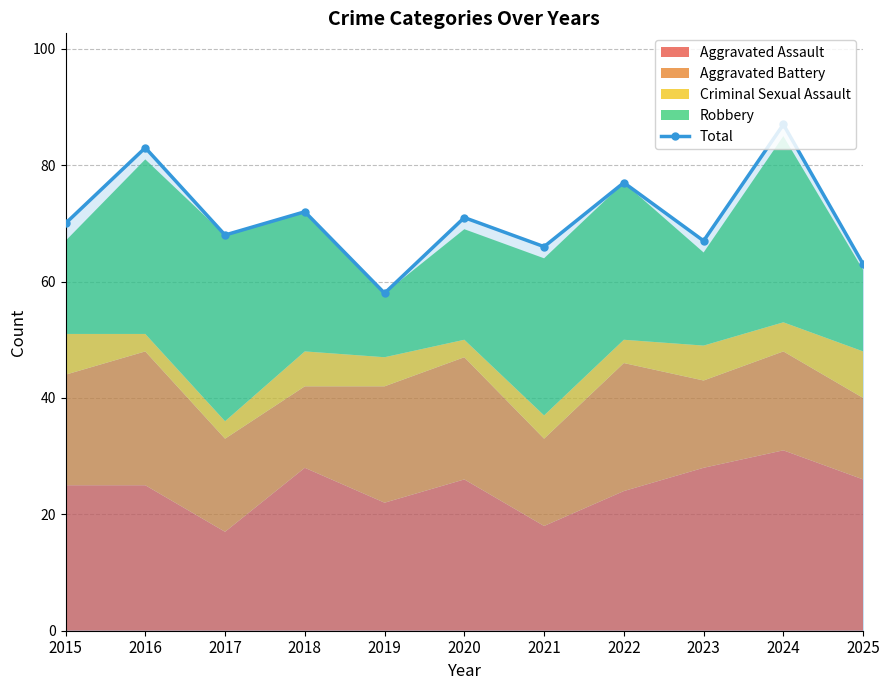

List the labels in order of value, smallest first.

2019, 2025, 2021, 2023, 2017, 2015, 2020, 2018, 2022, 2016, 2024